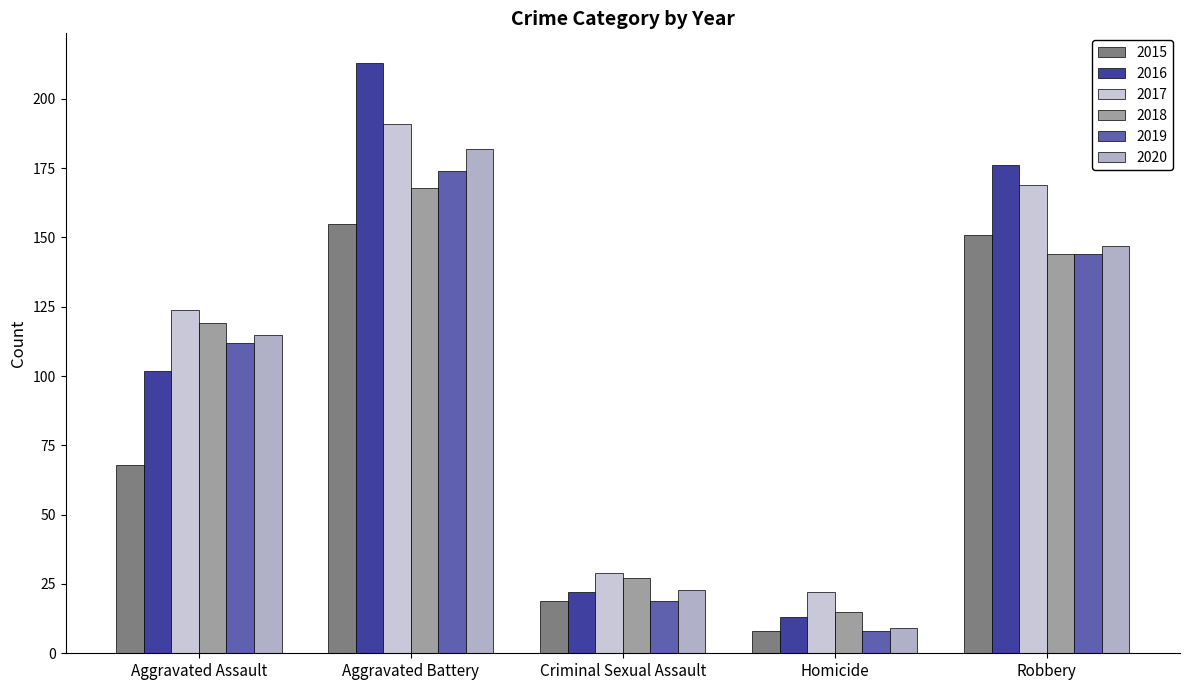

Reading left to right, what are all the values shown in this chart?

2015: 68	155	19	8	151
2016: 102	213	22	13	176
2017: 124	191	29	22	169
2018: 119	168	27	15	144
2019: 112	174	19	8	144
2020: 115	182	23	9	147